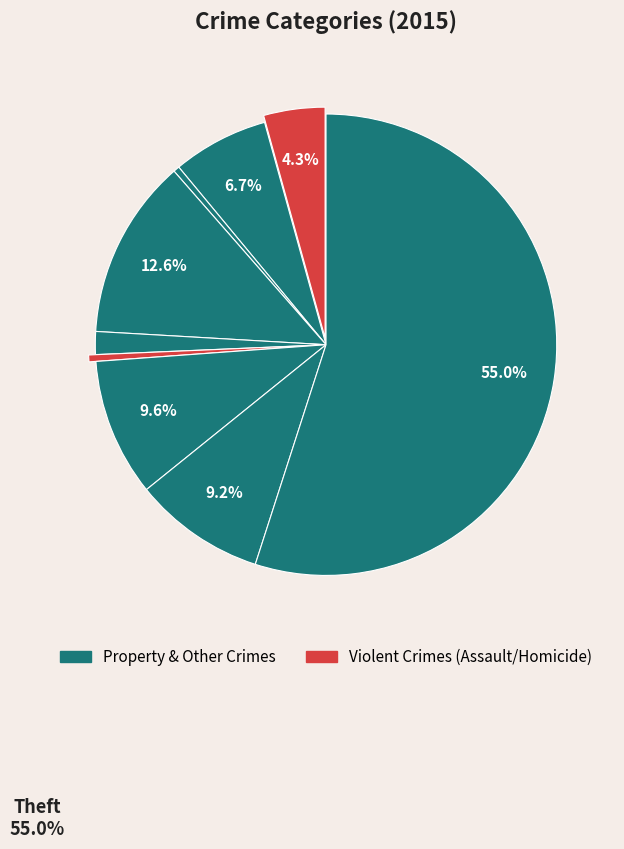

Rank the categories by value from lowest to highest.

Arson, Homicide, Criminal Sexual Assault, Aggravated Assault, Aggravated Battery, Robbery, Motor Vehicle Theft, Burglary, Theft